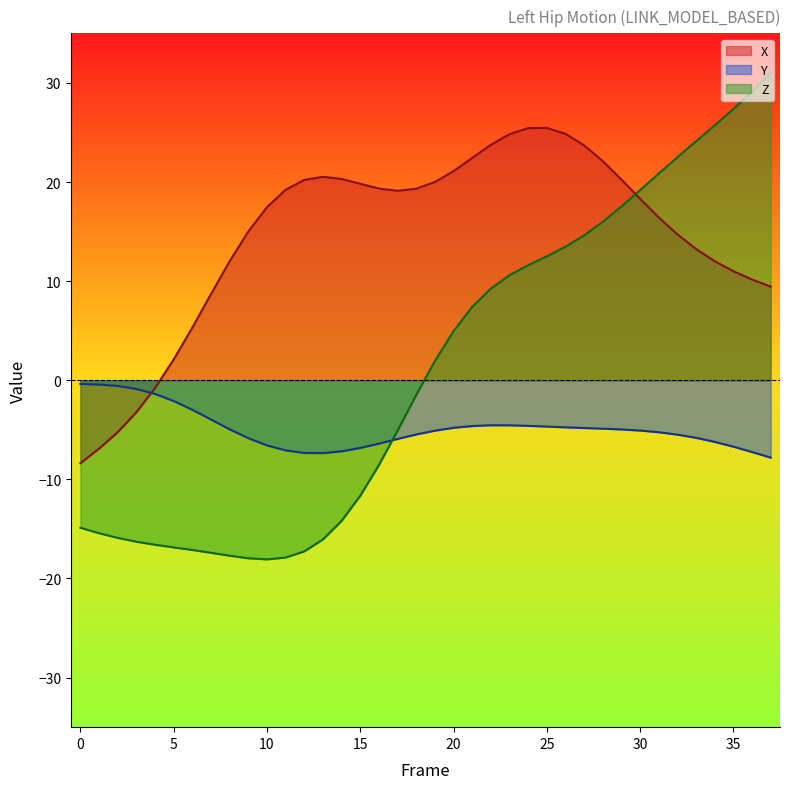

Does the chart display data point markers on the line(s)?

No